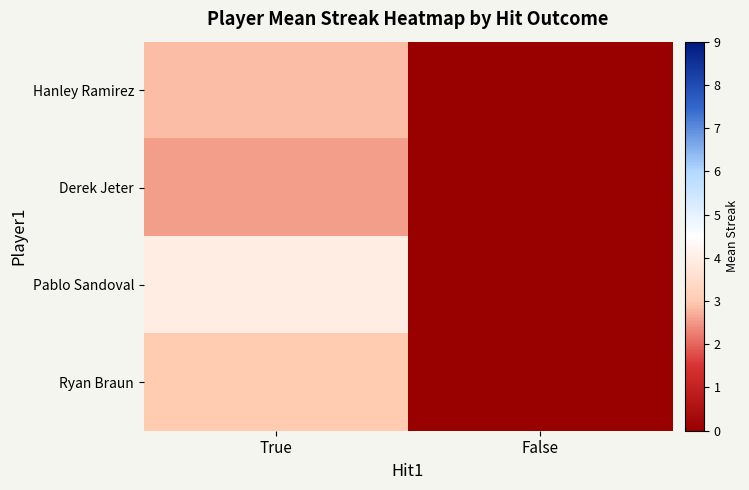

Count the number of data series in this chart.

4